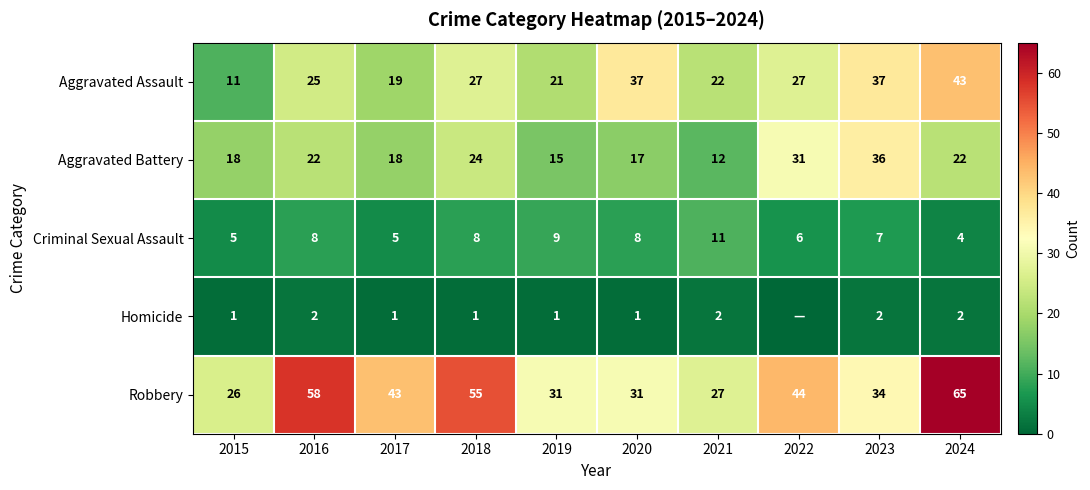

Where is Robbery nearest to the value 45?

2022